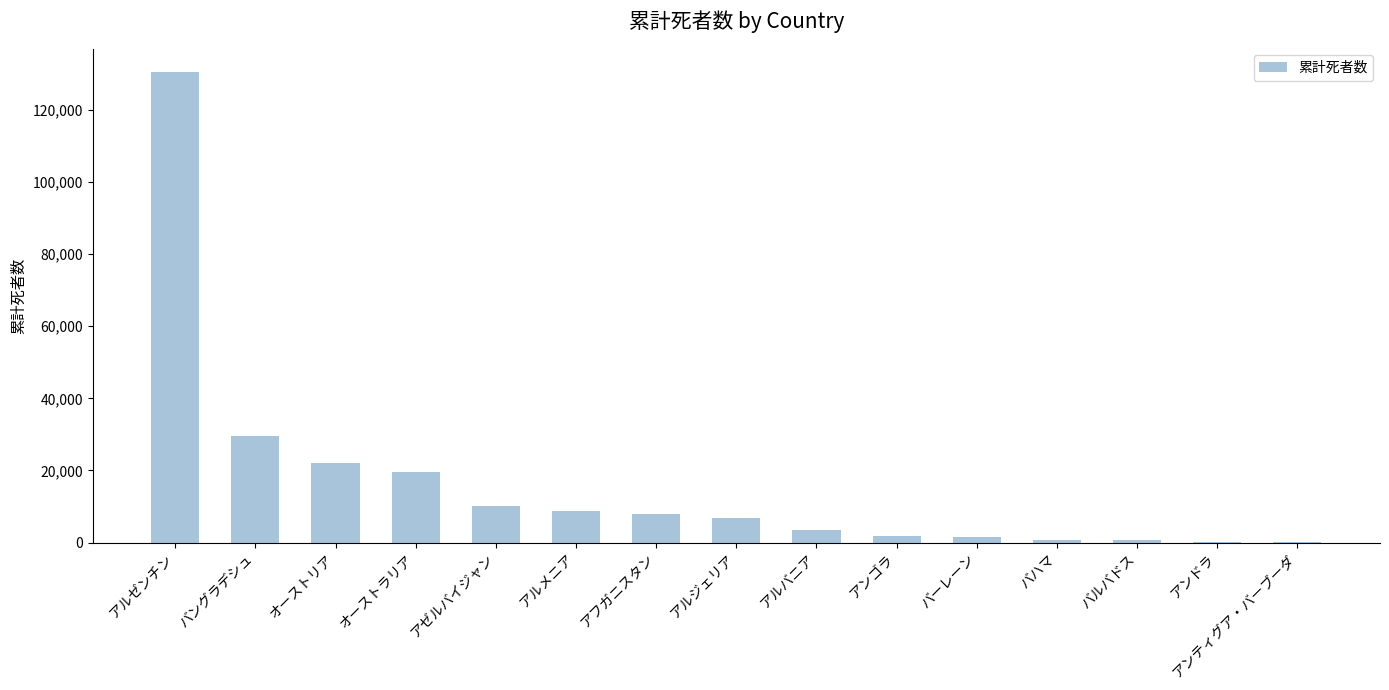

What is the sum of all values?

243910